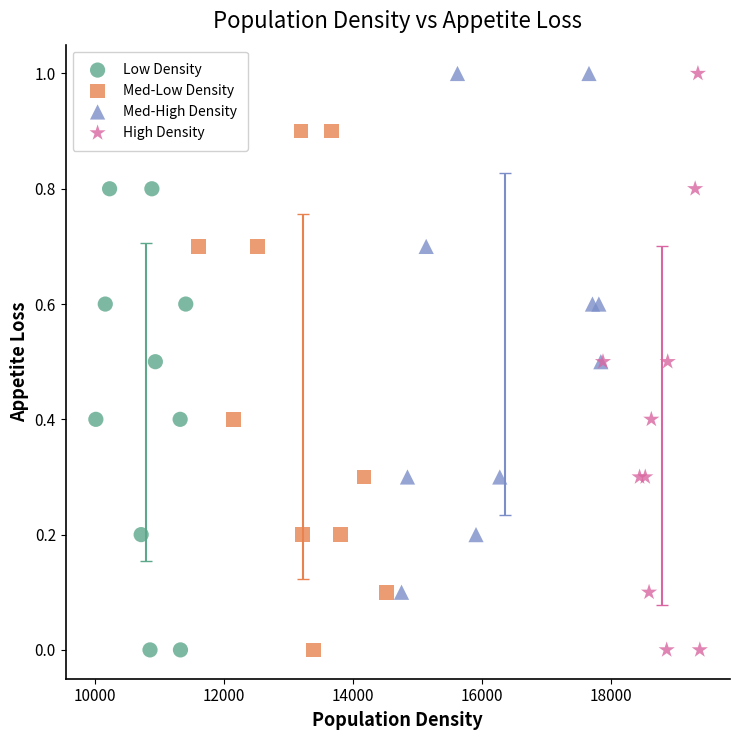

Which series has the widest spread of Y values?

High Density